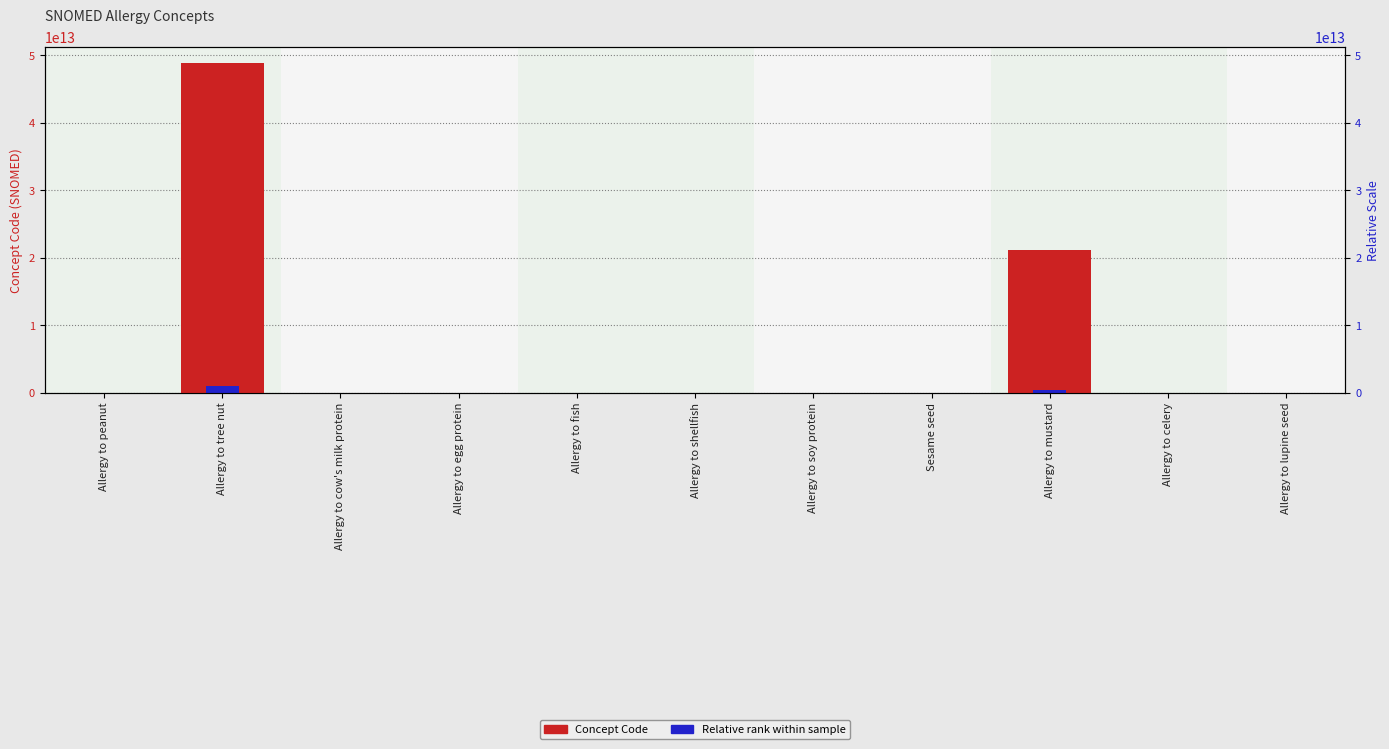

Rank the series by their average value, from highest to lowest.

Concept Code, Relative rank within sample